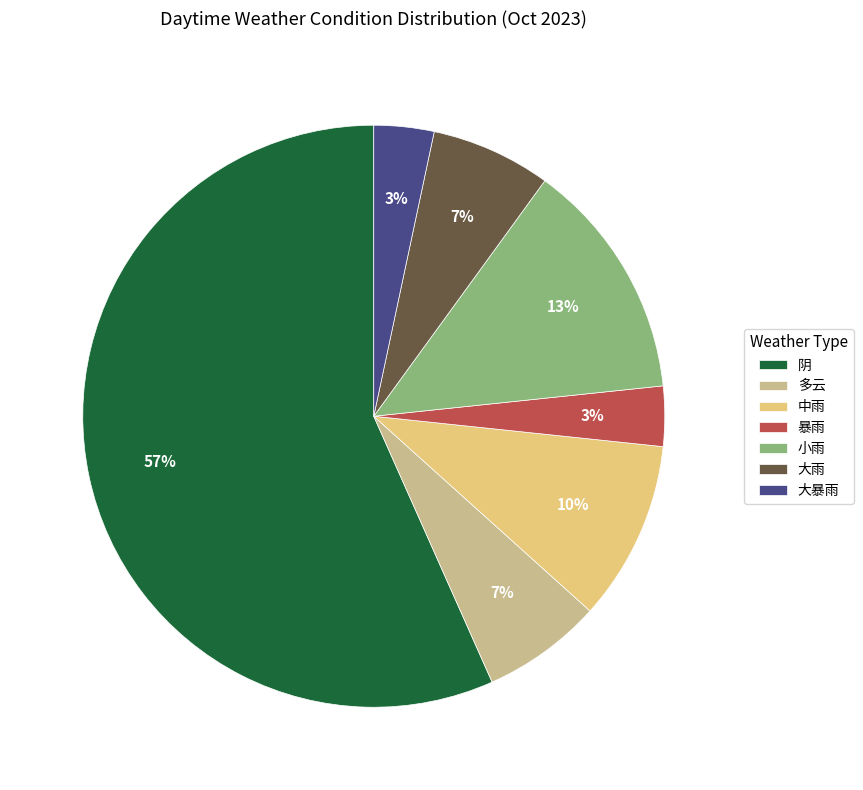

To the nearest percent, what is the average slice percentage?

14%